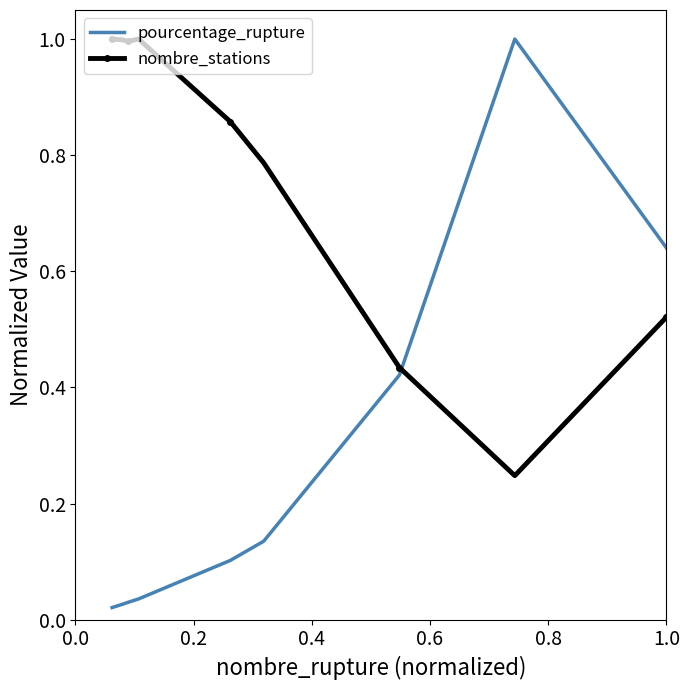

Which series has the largest total across all categories?

nombre_stations